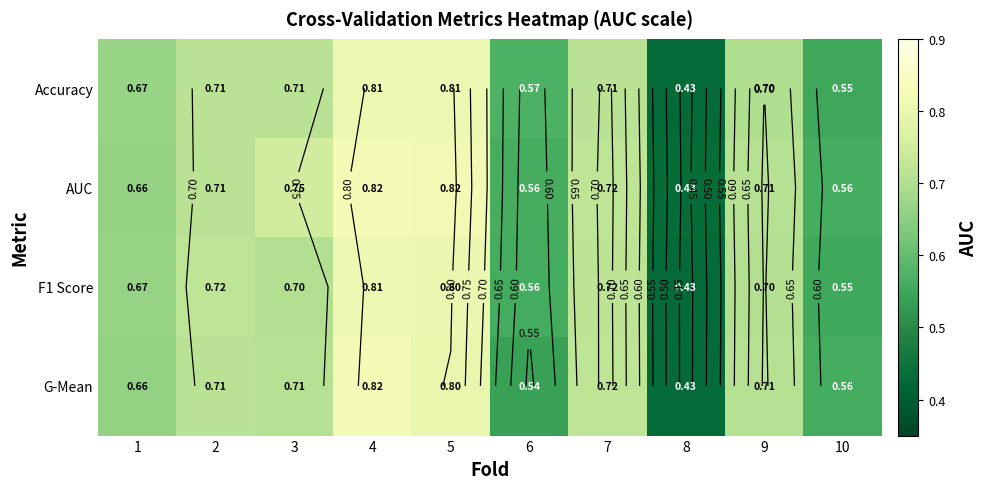

Is it true that Accuracy equals 0.7 at 9?

True